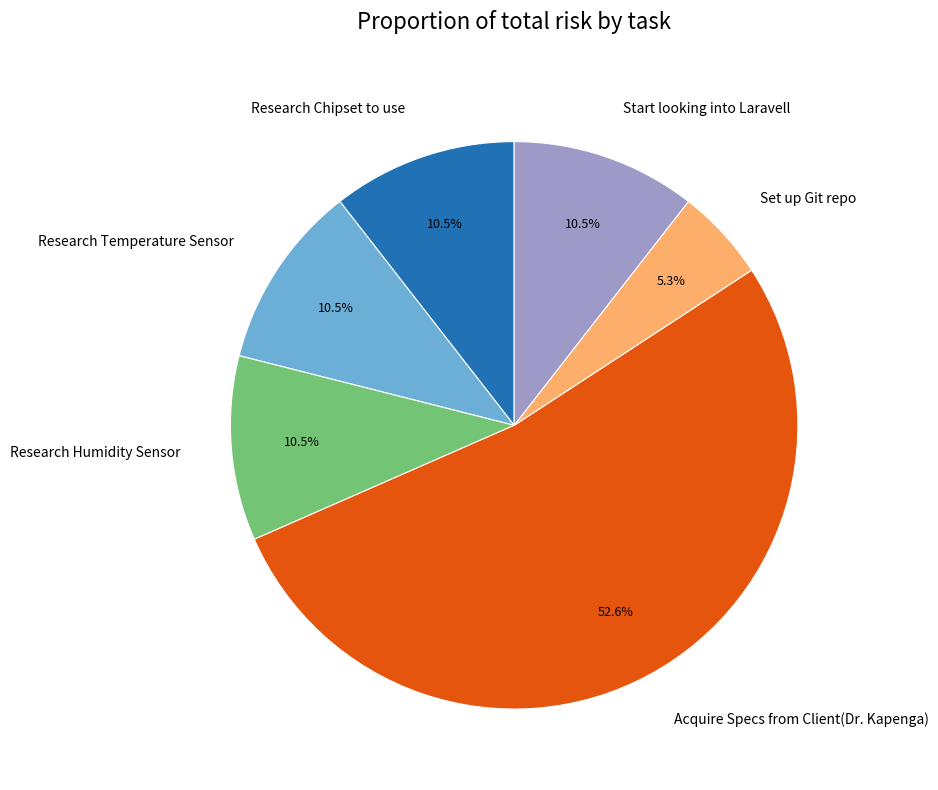

How many segments does this pie chart have?

6